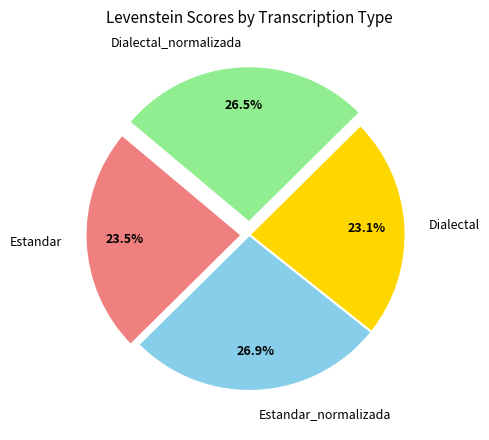

How many slices are in this pie chart?

4